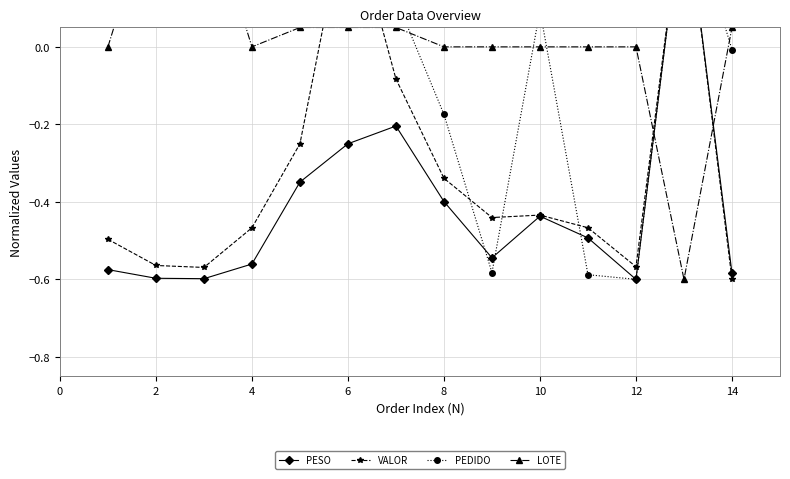

What is the highest value of the PEDIDO series?

0.4